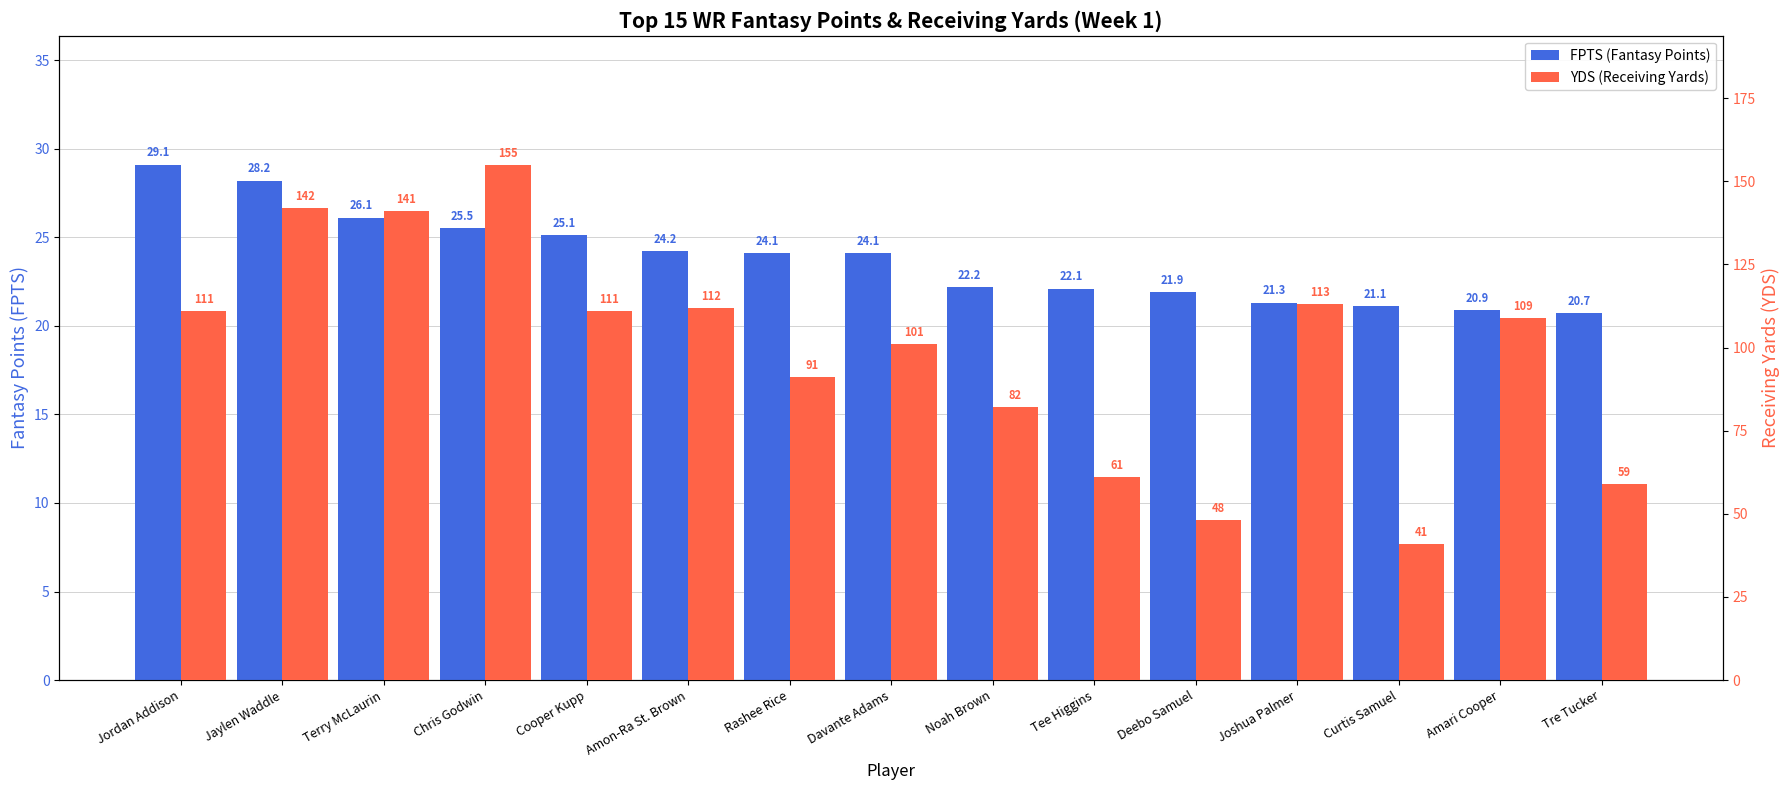

The value of FPTS (Fantasy Points) at Jordan Addison is 46.2. True or false?

False